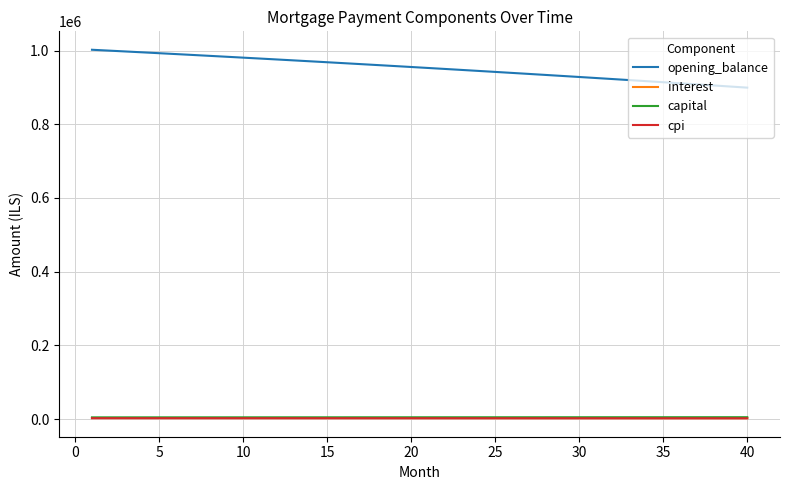

Which series has the widest spread of values?

opening_balance